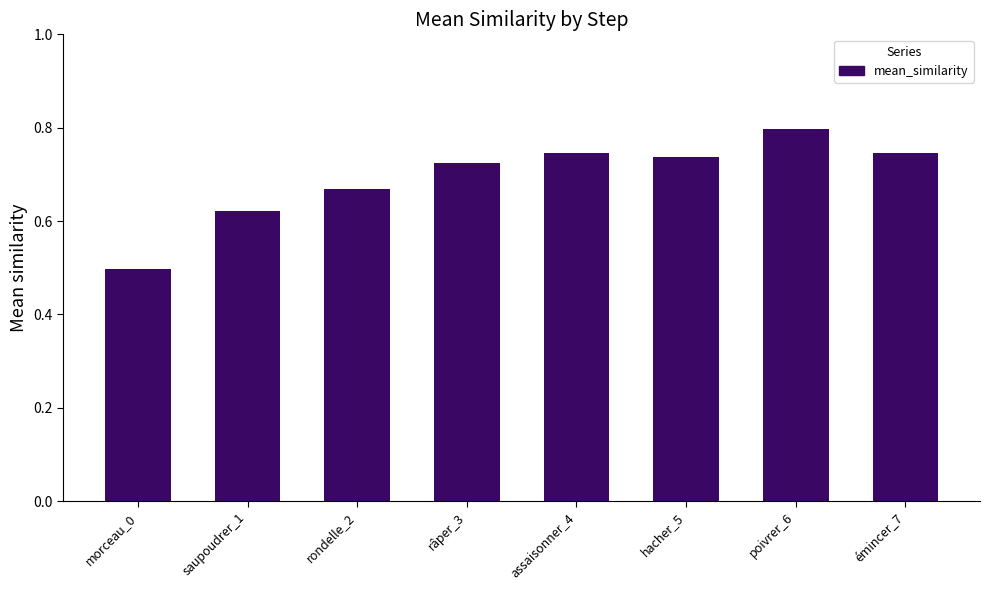

What is the label of the 6th bar from the left?

hacher_5